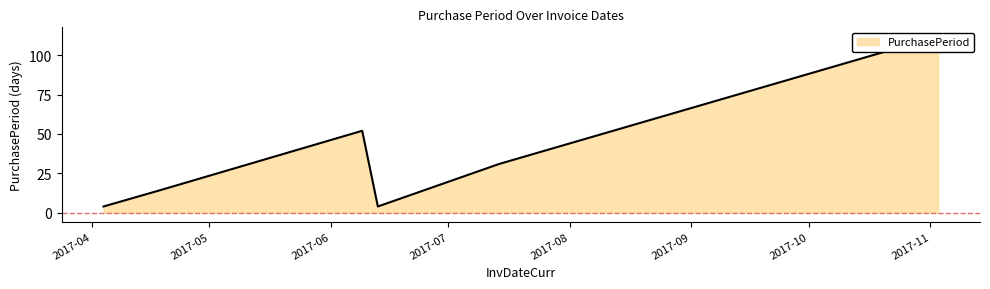

How many lines are shown in the chart?

1